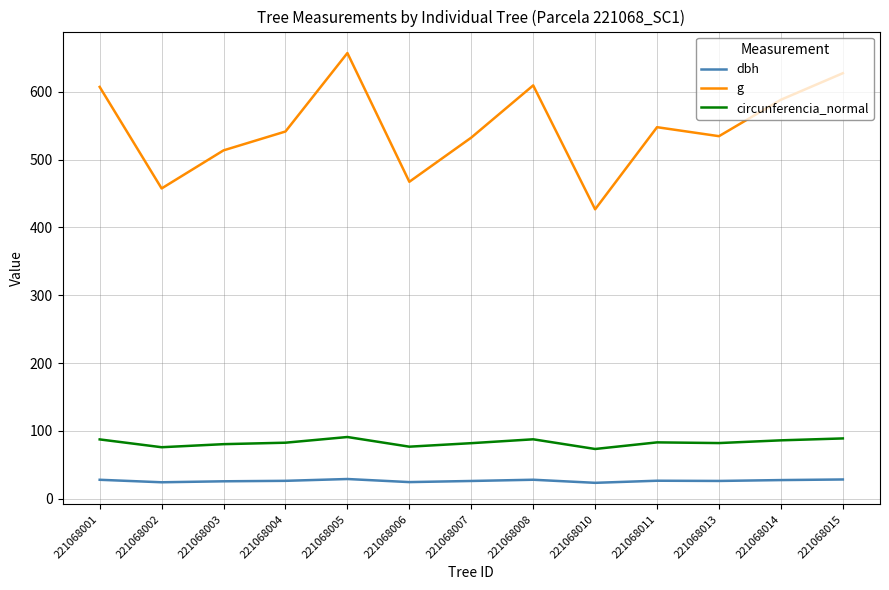

Is it true that g equals 609.5 at 221068008?

True